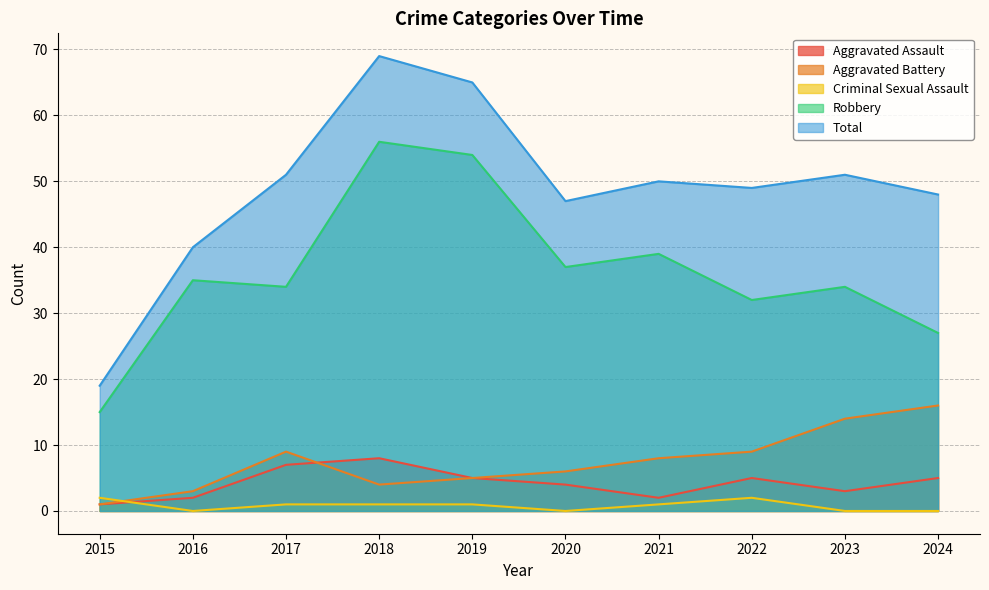

True or false: Robbery has a value of 74 at 2019.

False